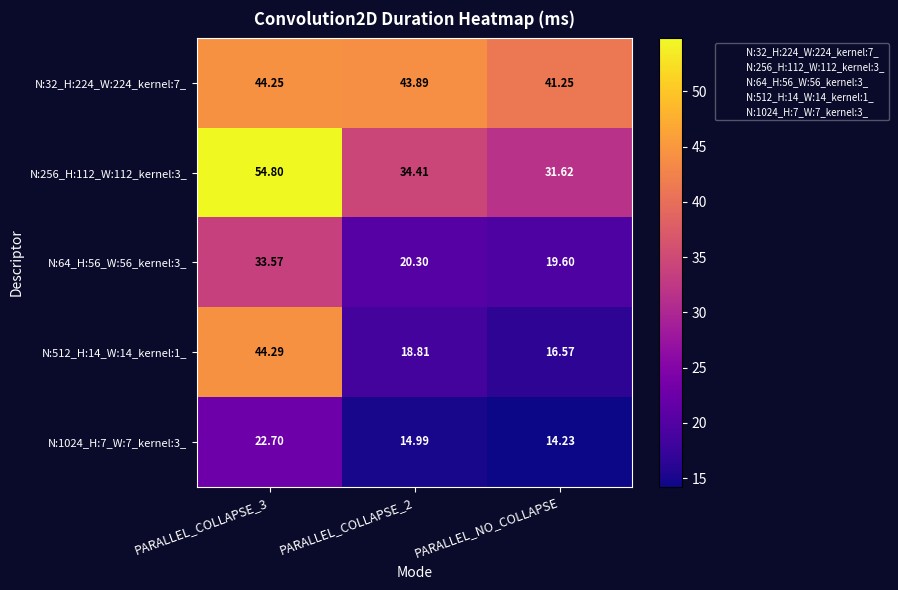

Is the value of N:256_H:112_W:112_kernel:3_ at PARALLEL_COLLAPSE_2 greater than the value of N:512_H:14_W:14_kernel:1_ at PARALLEL_COLLAPSE_2?

Yes